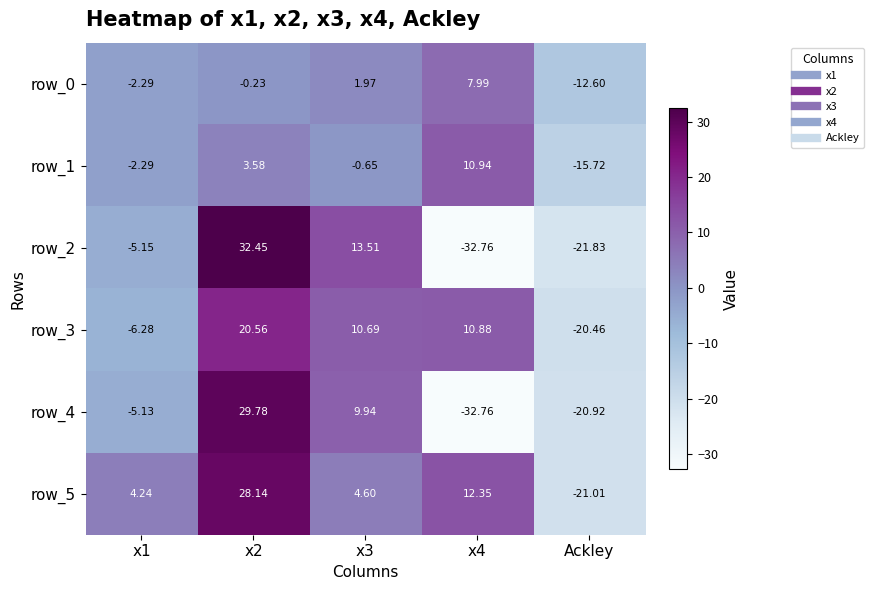

Is the value of row_3 at Ackley greater than the value of row_2 at x2?

No